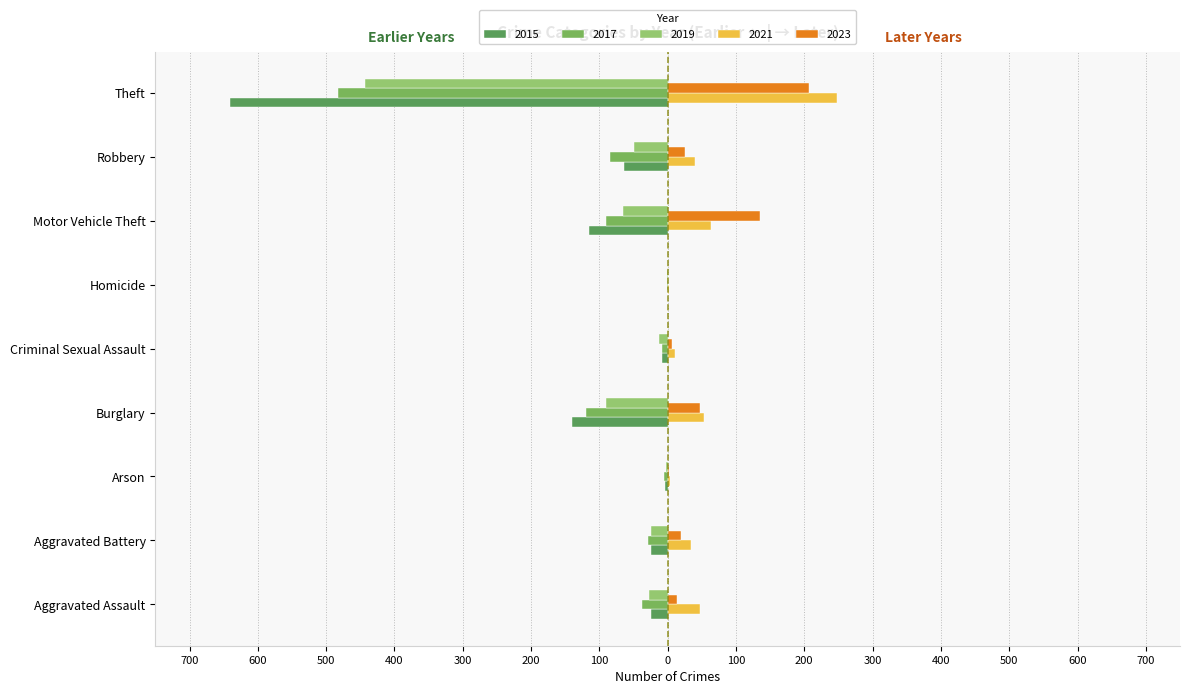

What is the value of the 2019 bar at the 1st from the left?

-28